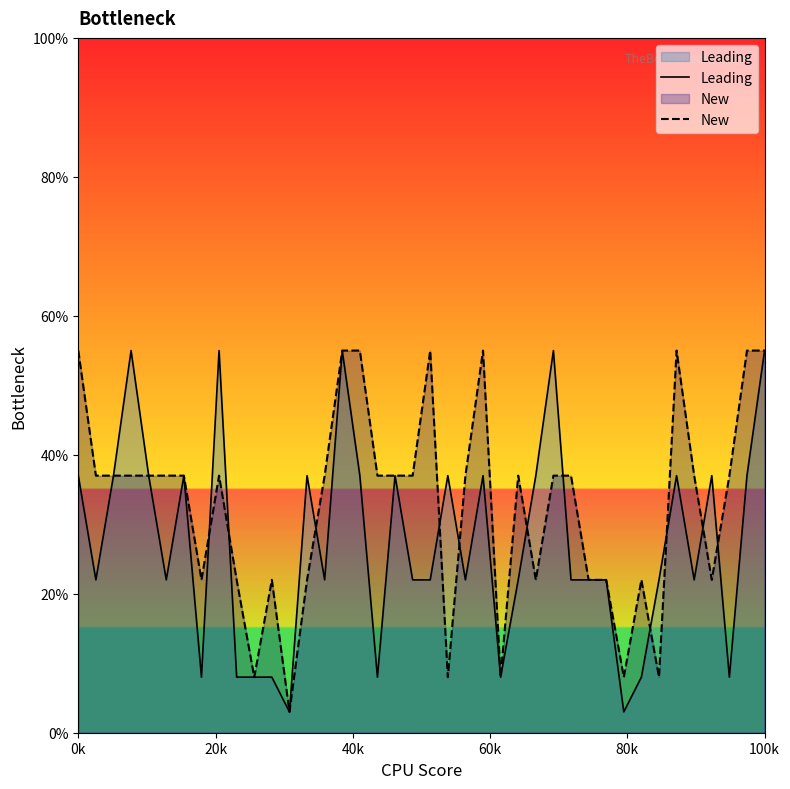

Between 15 and 25, which series saw the biggest shift?

Leading